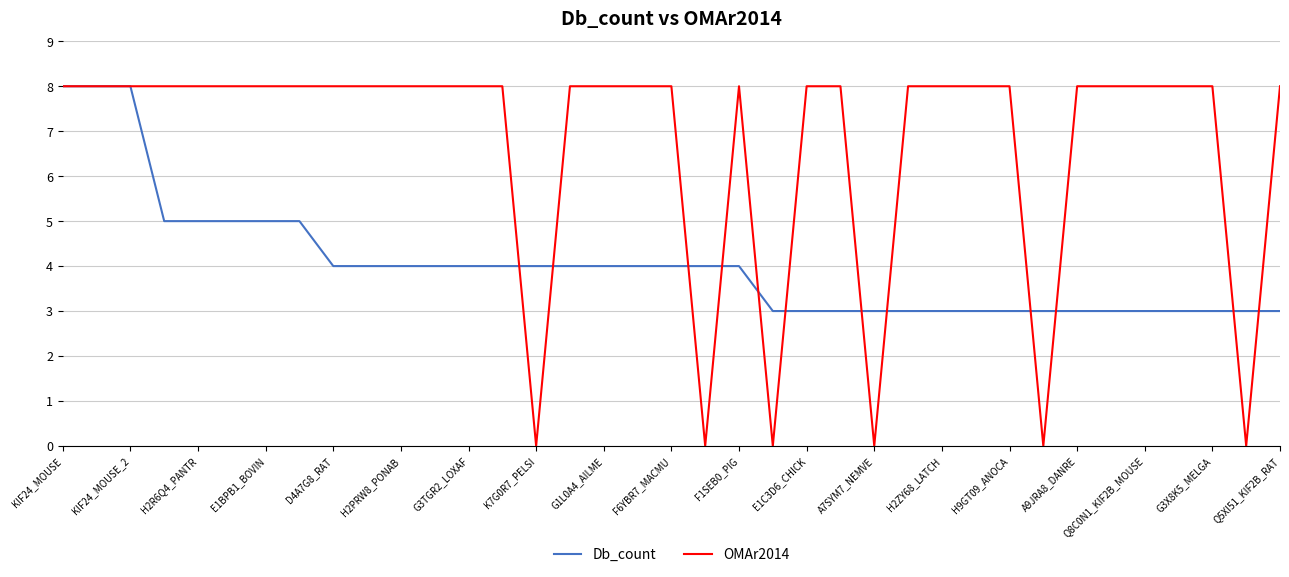

True or false: Db_count and OMAr2014 intersect in this chart.

True